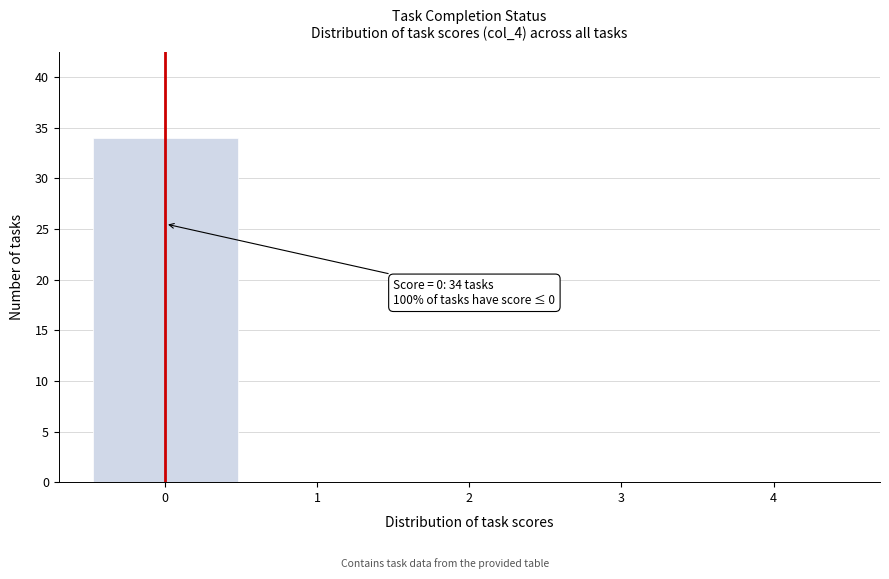

Which range on the x-axis has the tallest bar?

-0.5 to 0.5